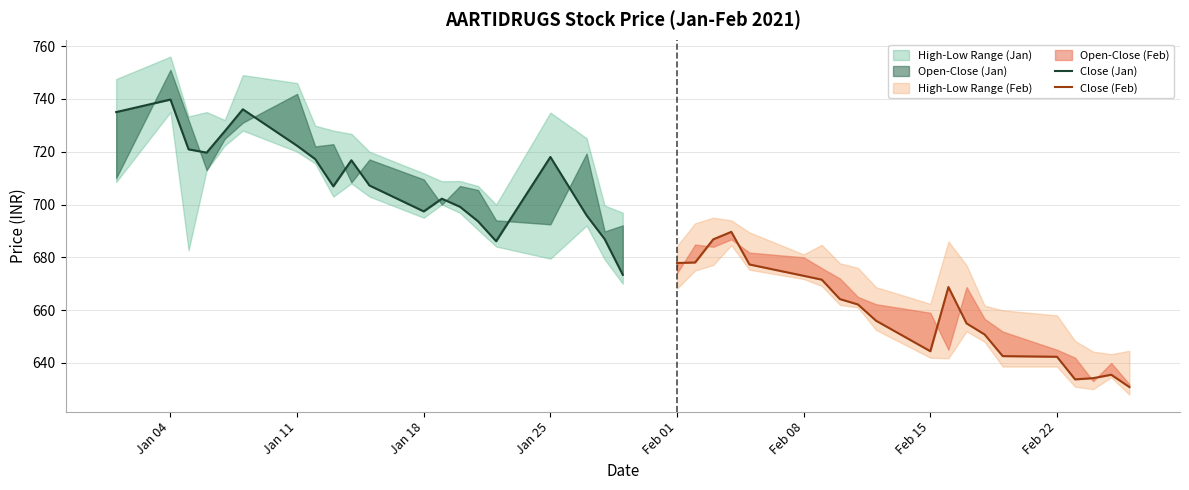

Rank the series by their maximum value, from highest to lowest.

Close (Jan), Close (Feb)